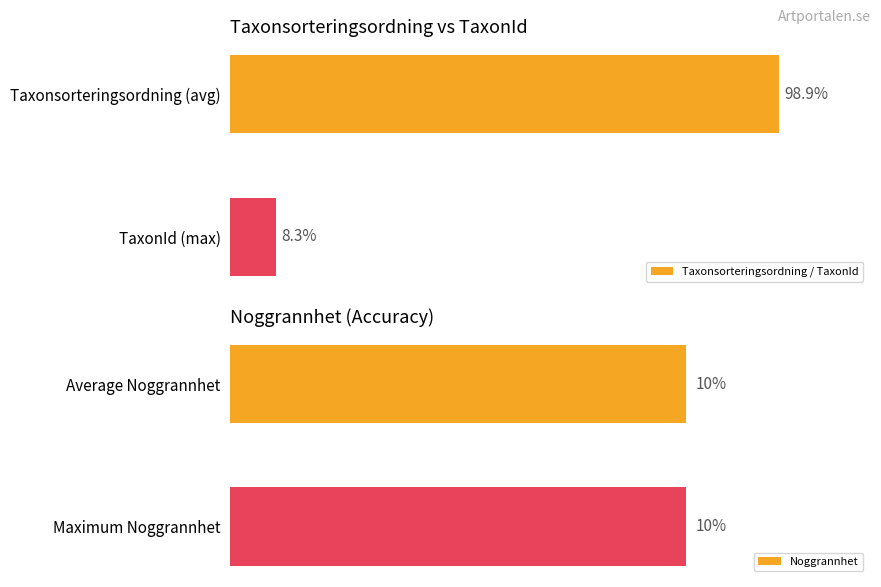

Rank the categories by Taxonsorteringsordning / TaxonId value from highest to lowest.

Taxonsorteringsordning (avg), TaxonId (max)